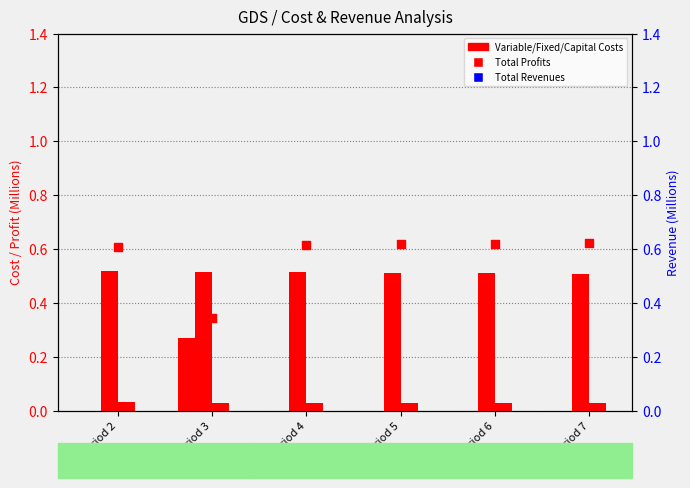

At which category is the sum across all series the highest?

Period 2